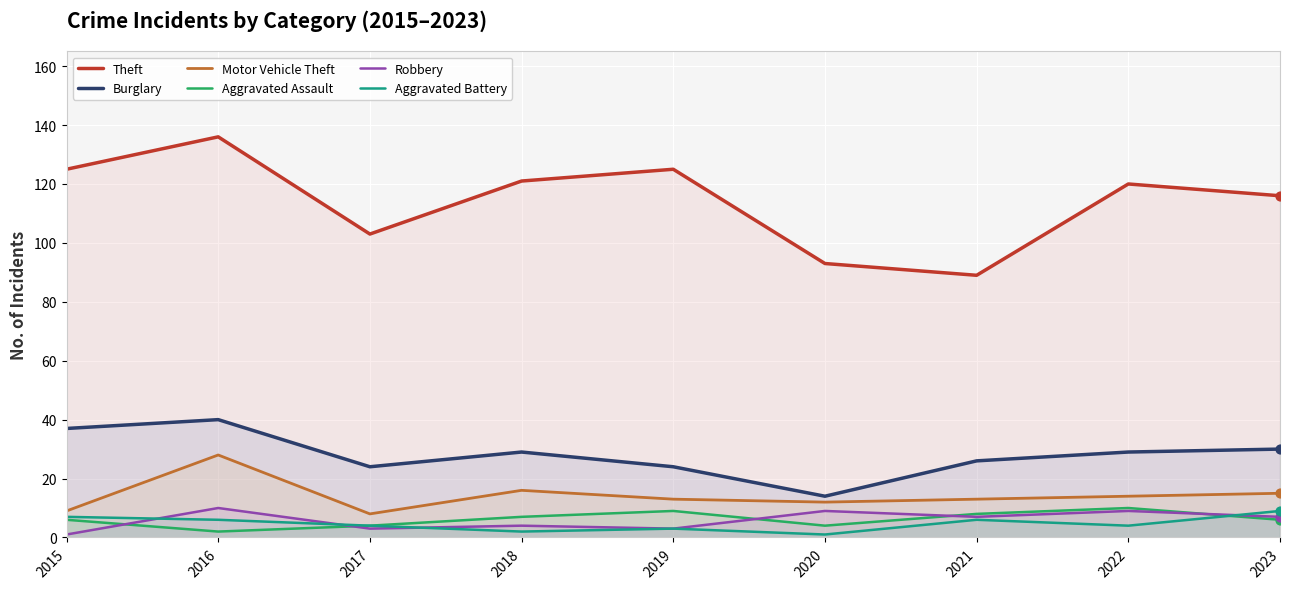

Is the value of Theft at 2019 greater than the value of Aggravated Battery at 2023?

Yes